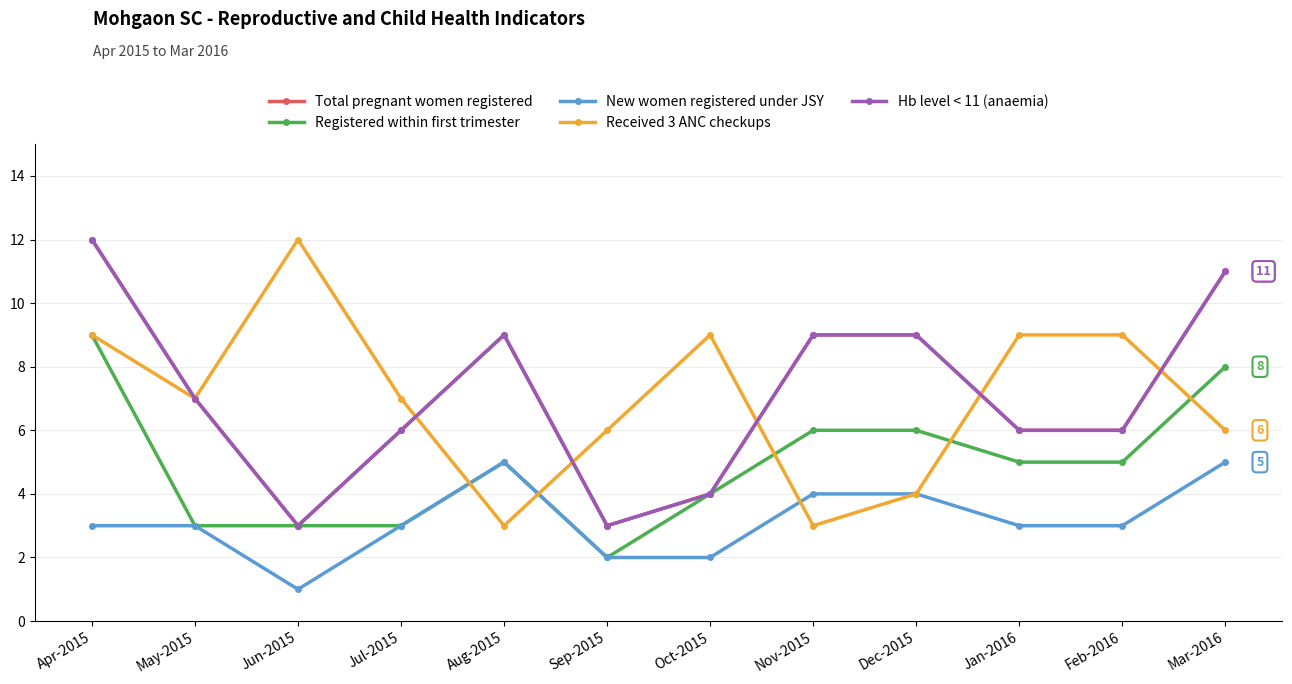

Which series has the largest total across all categories?

Total pregnant women registered